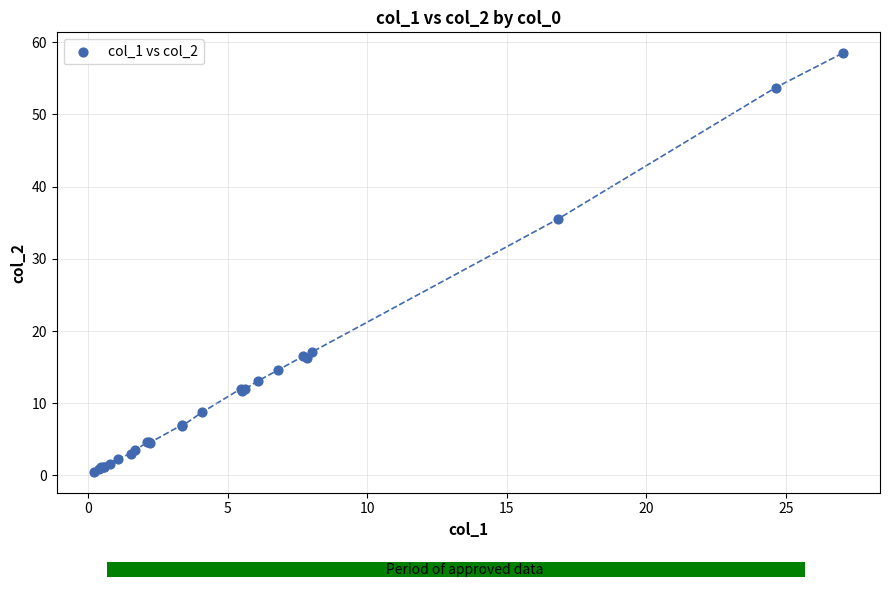

What Y value in the scatter plot is closest to 29?

35.5